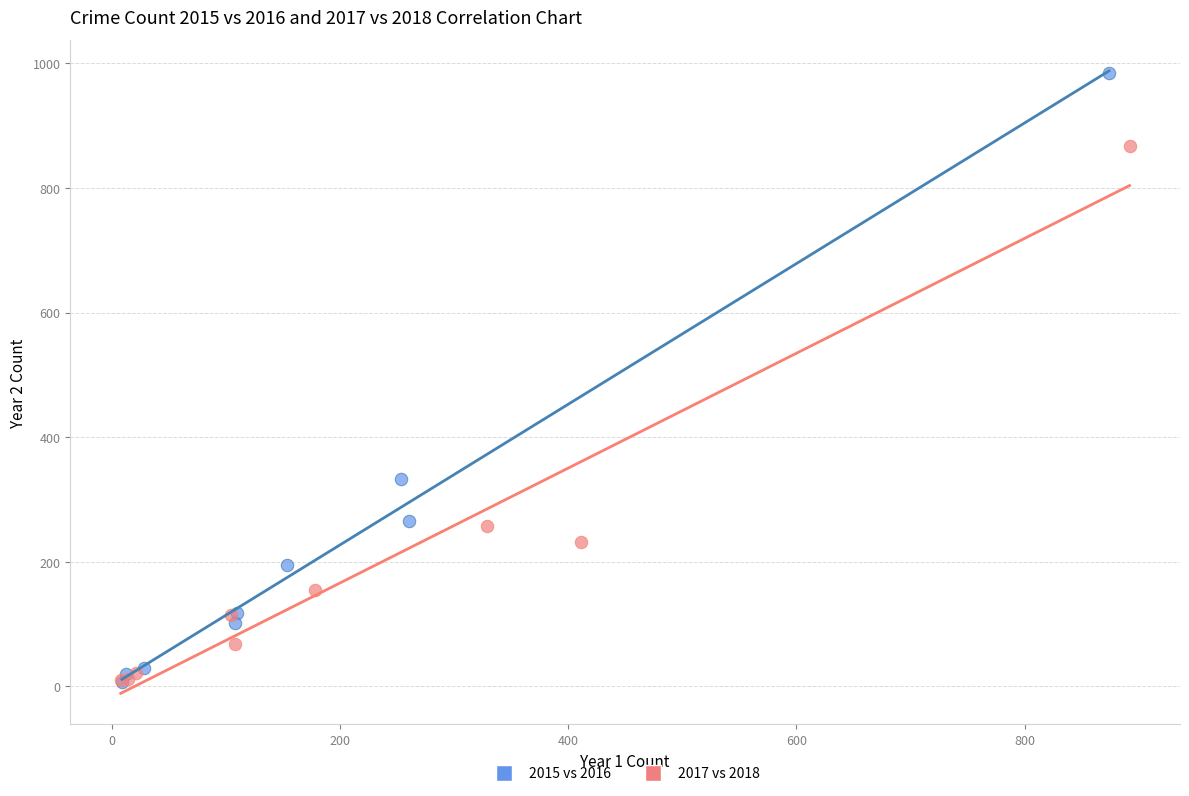

Which series contains the highest Y value?

2015 vs 2016